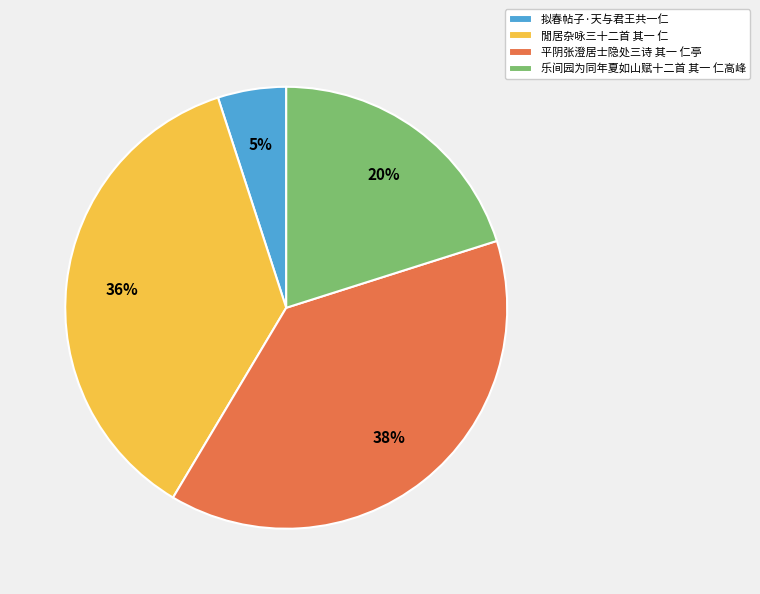

What is the ratio of the value at 拟春帖子·天与君王共一仁 to the value at 乐间园为同年夏如山赋十二首 其一 仁高峰?

0.2